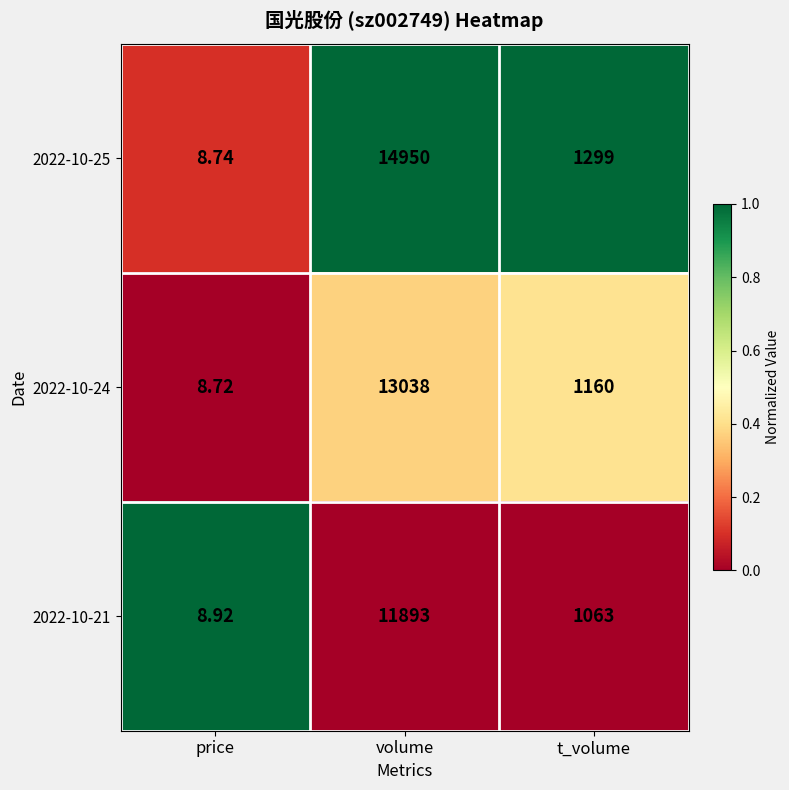

At which label does 2022-10-21 first exceed 1063?

volume